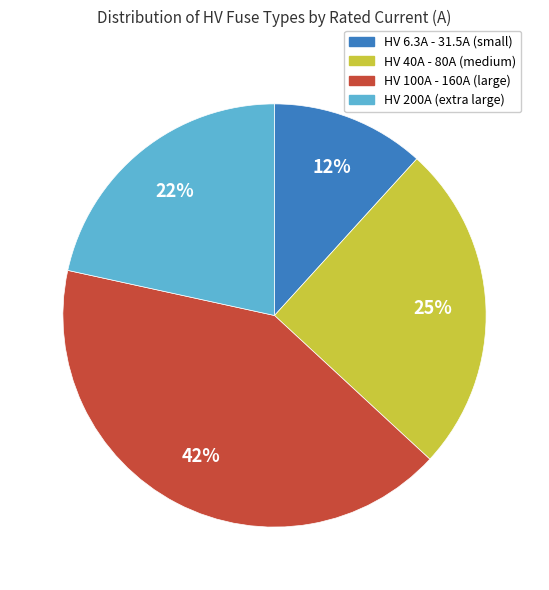

Count the number of slices in the pie.

4